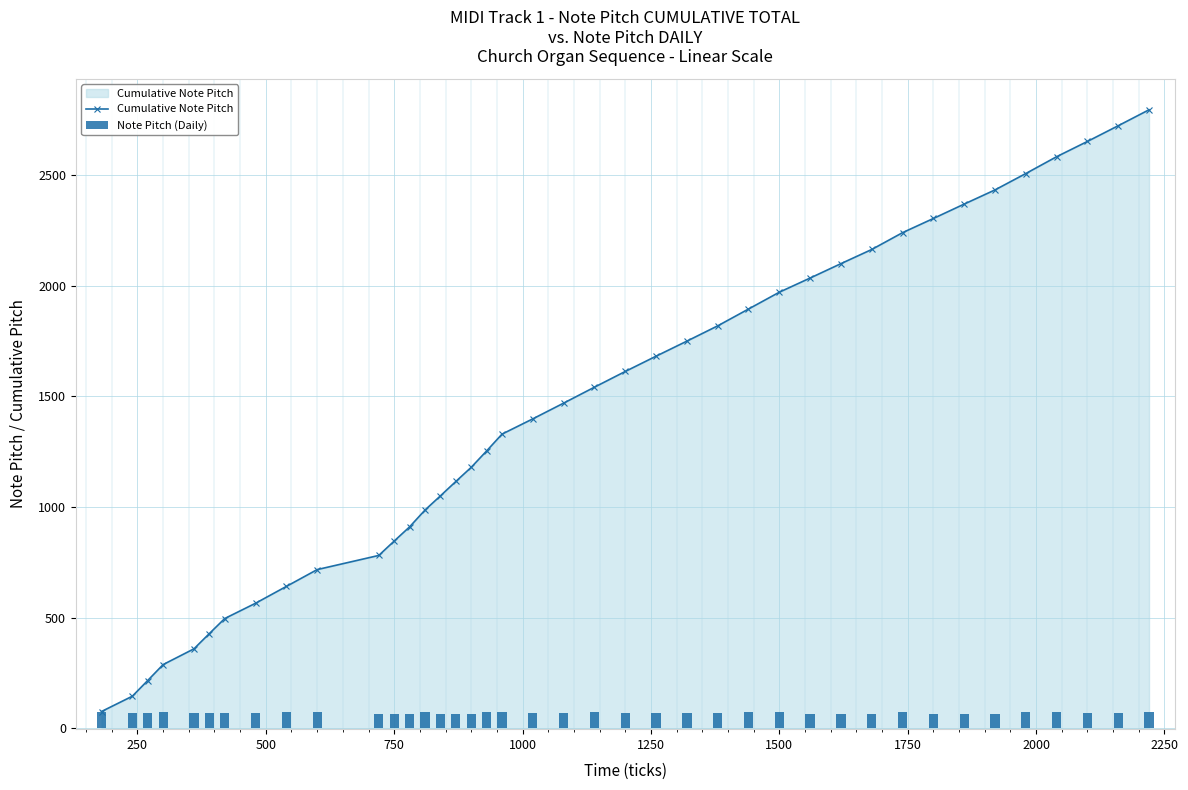

At which label is Note Pitch (Daily) closest to 70?

250